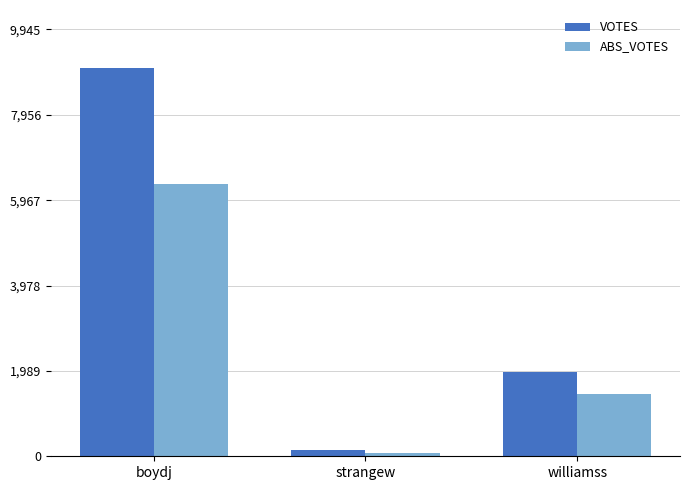

What are all the series names shown in the legend?

VOTES, ABS_VOTES